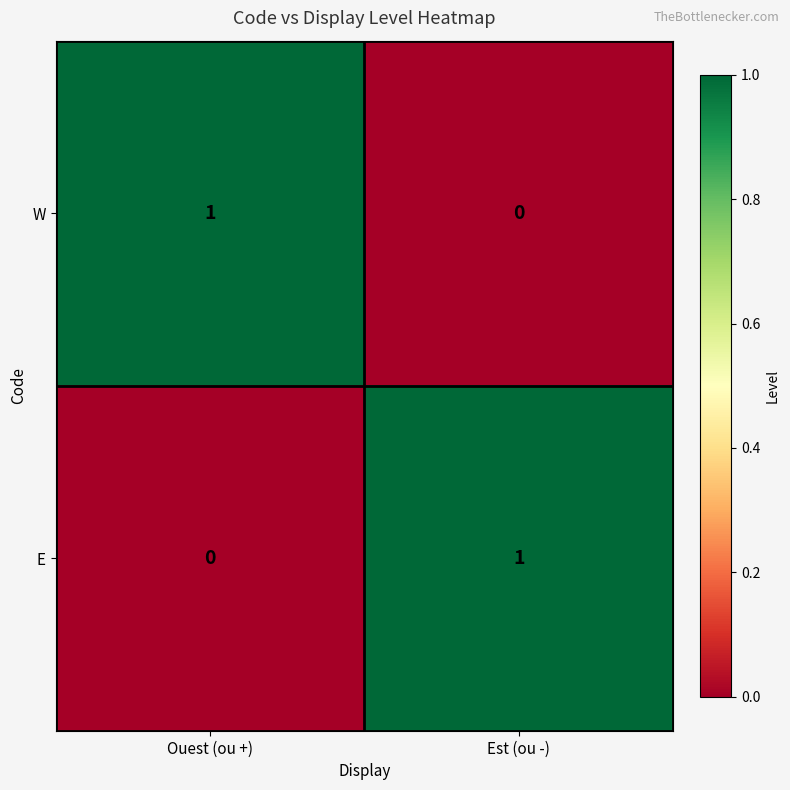

Count the number of data series in this chart.

2